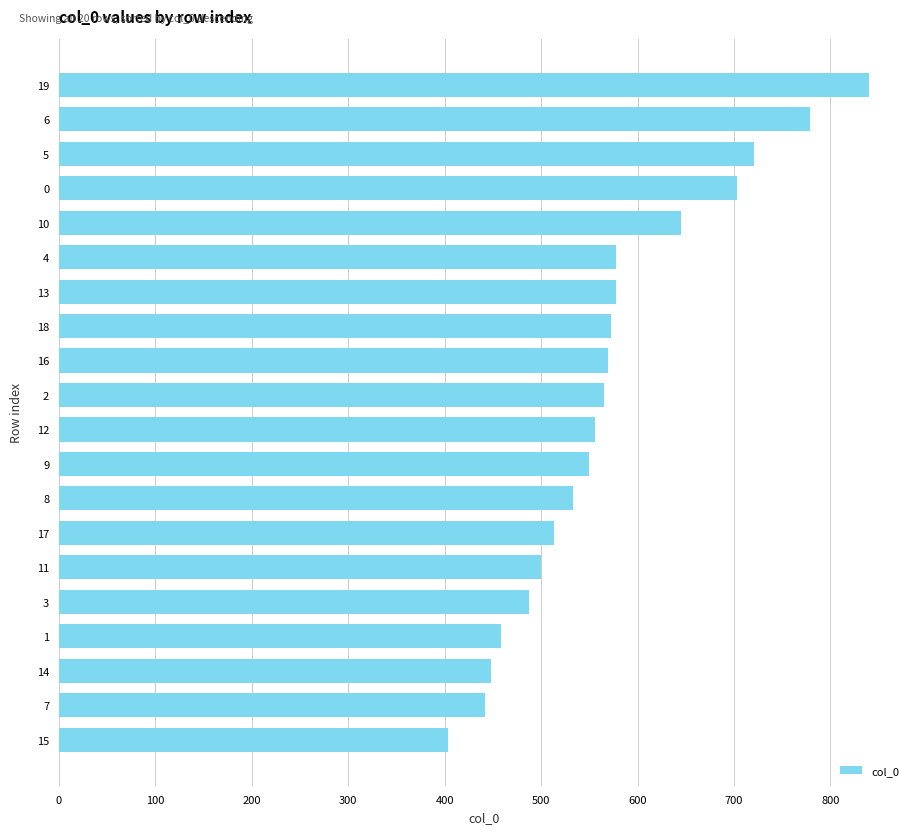

What is the value of the 12th bar from the top?

549.6